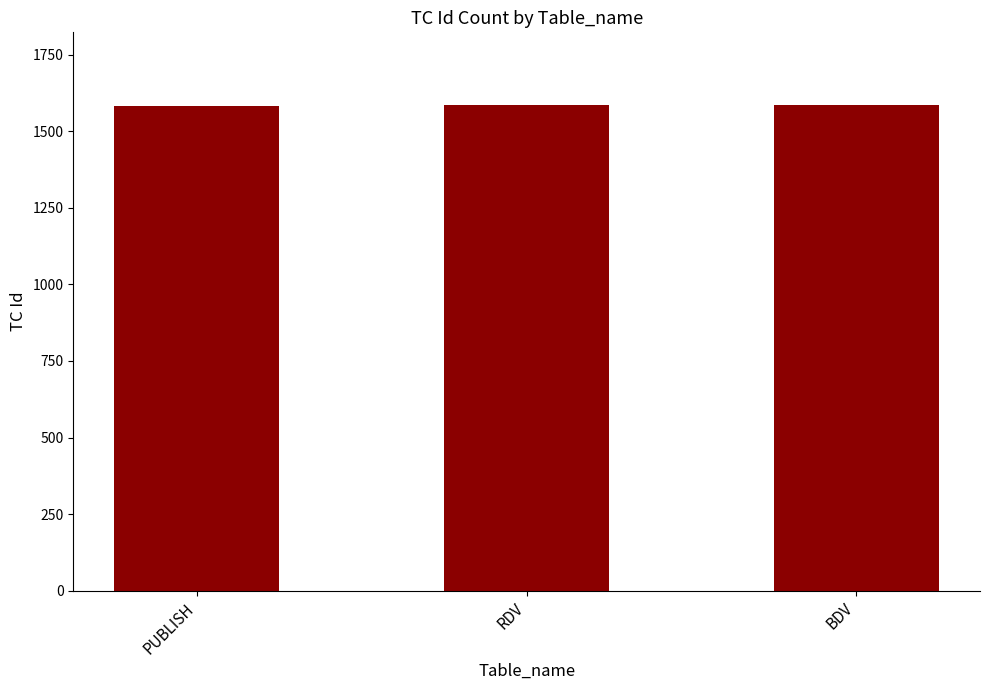

What is the difference between the maximum and minimum values?

2